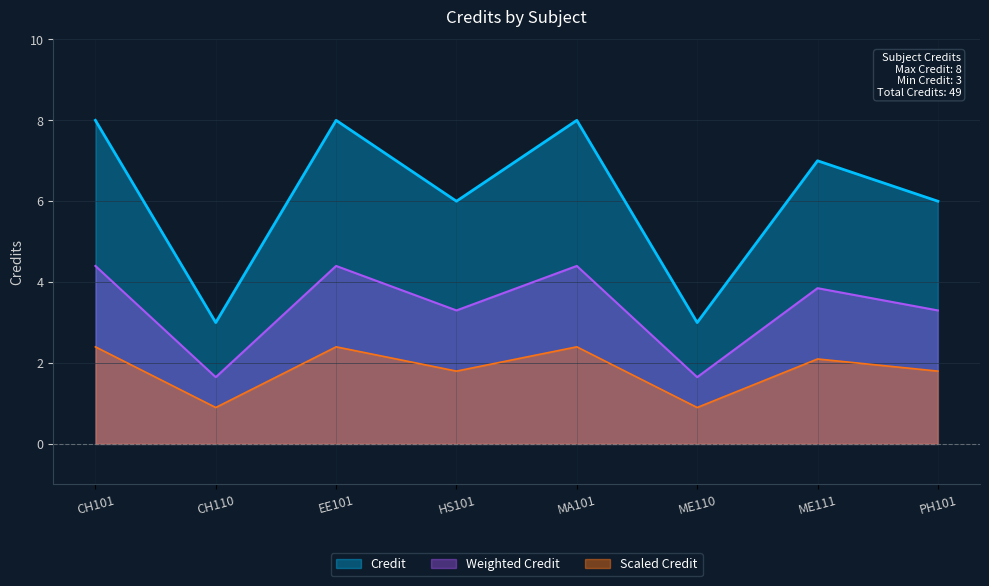

What position from the right is MA101?

4